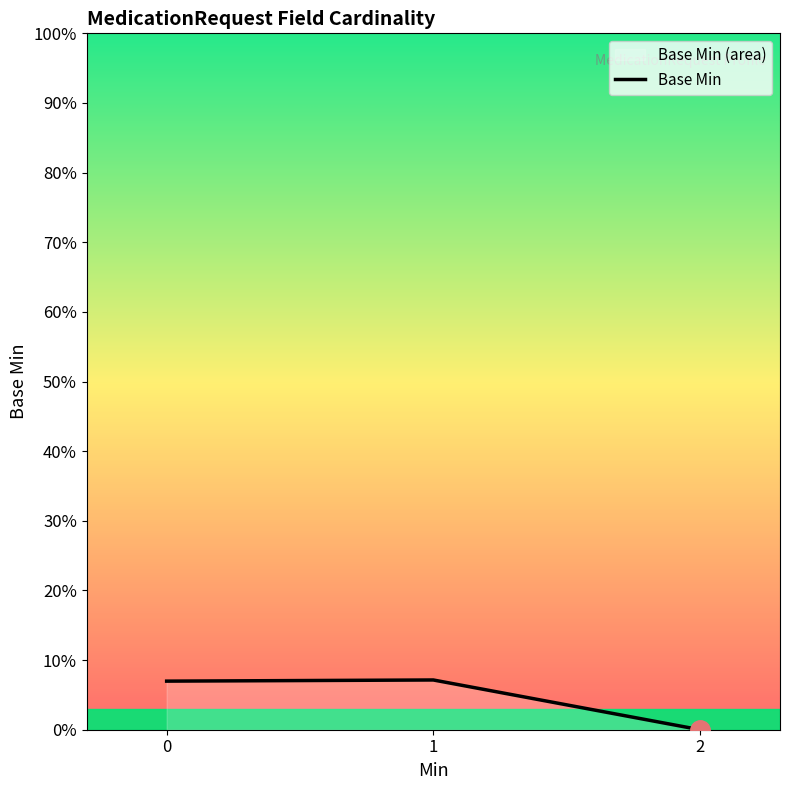

The value at 0 is 1. True or false?

False